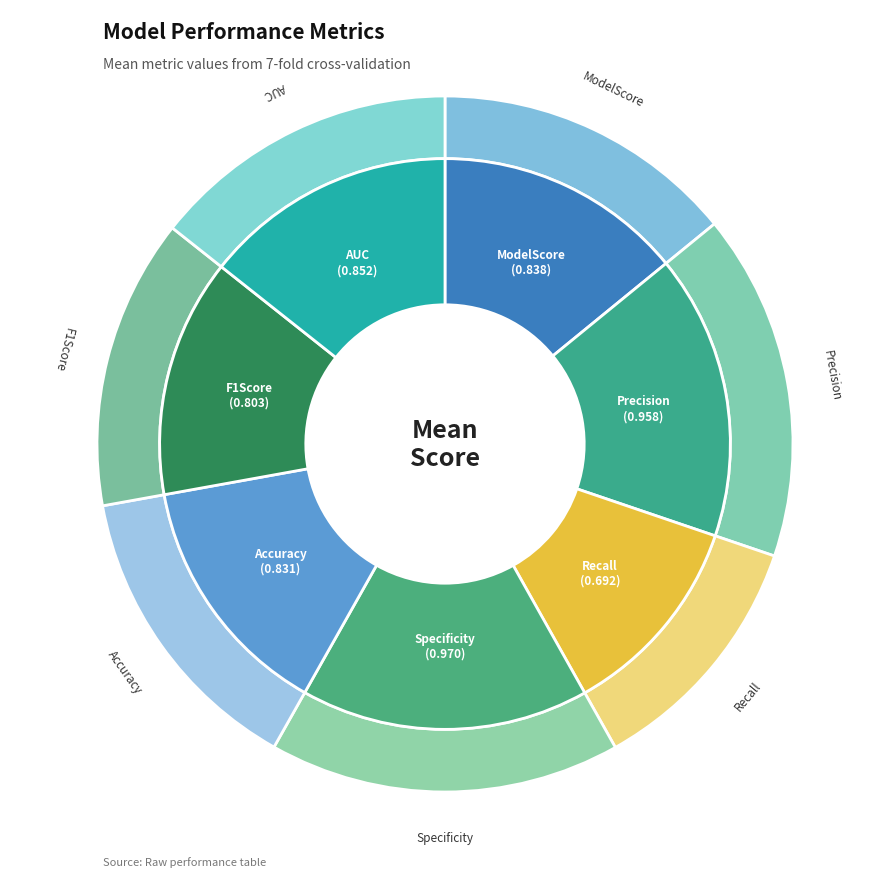

To the nearest percent, what portion does Specificity represent?

16%